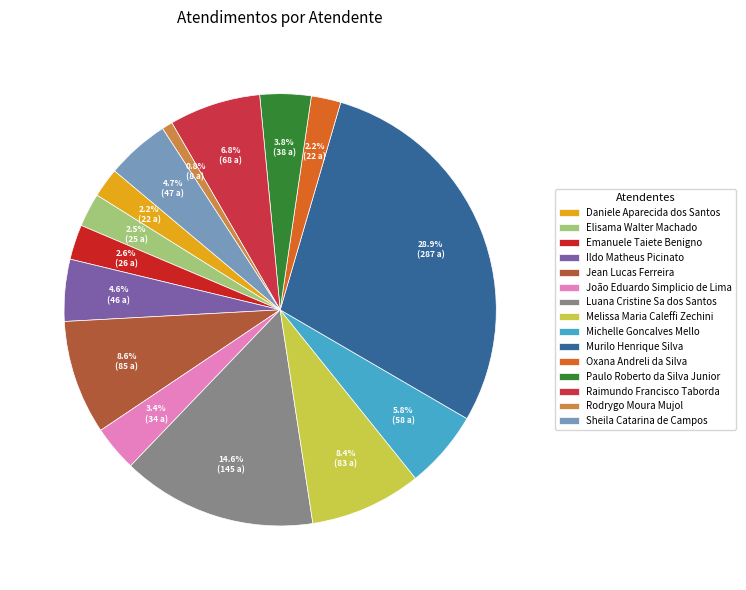

What percentage do Sheila Catarina de Campos and Rodrygo Moura Mujol together represent?

5.5%